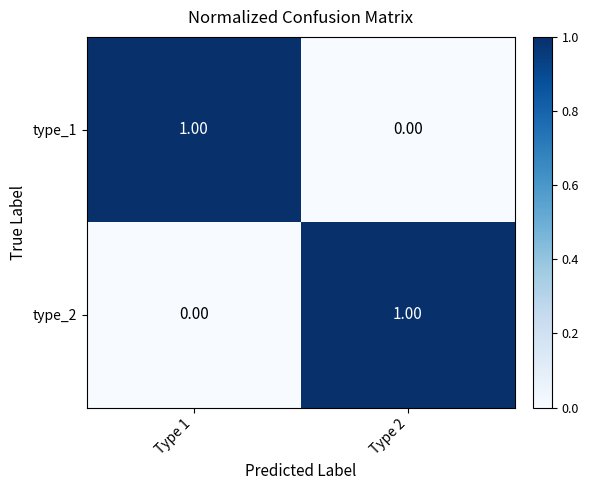

Is the value of type_1 at Type 2 greater than the value of type_2 at Type 2?

No